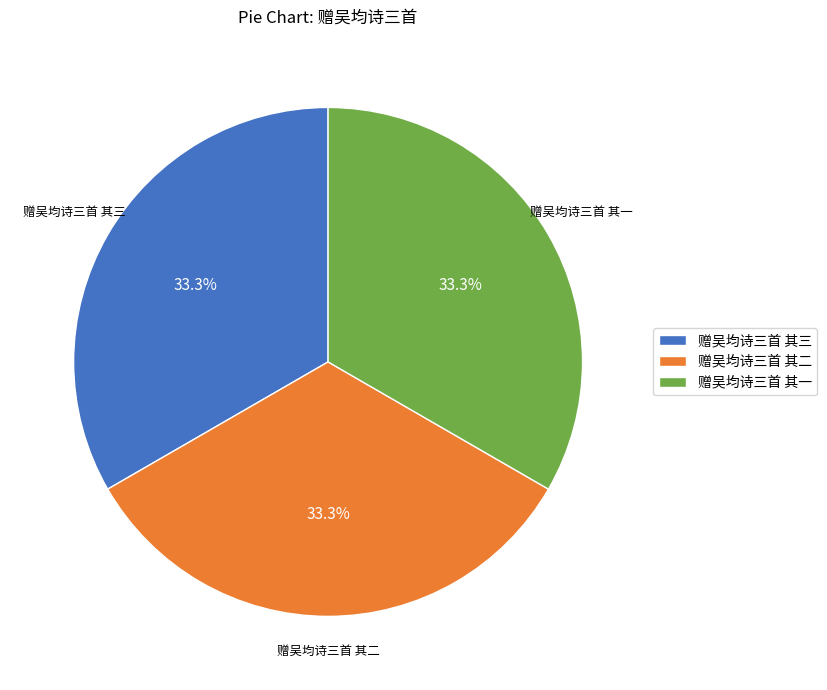

Combined, what portion of the pie is 赠吴均诗三首 其一 and 赠吴均诗三首 其二?

66.7%